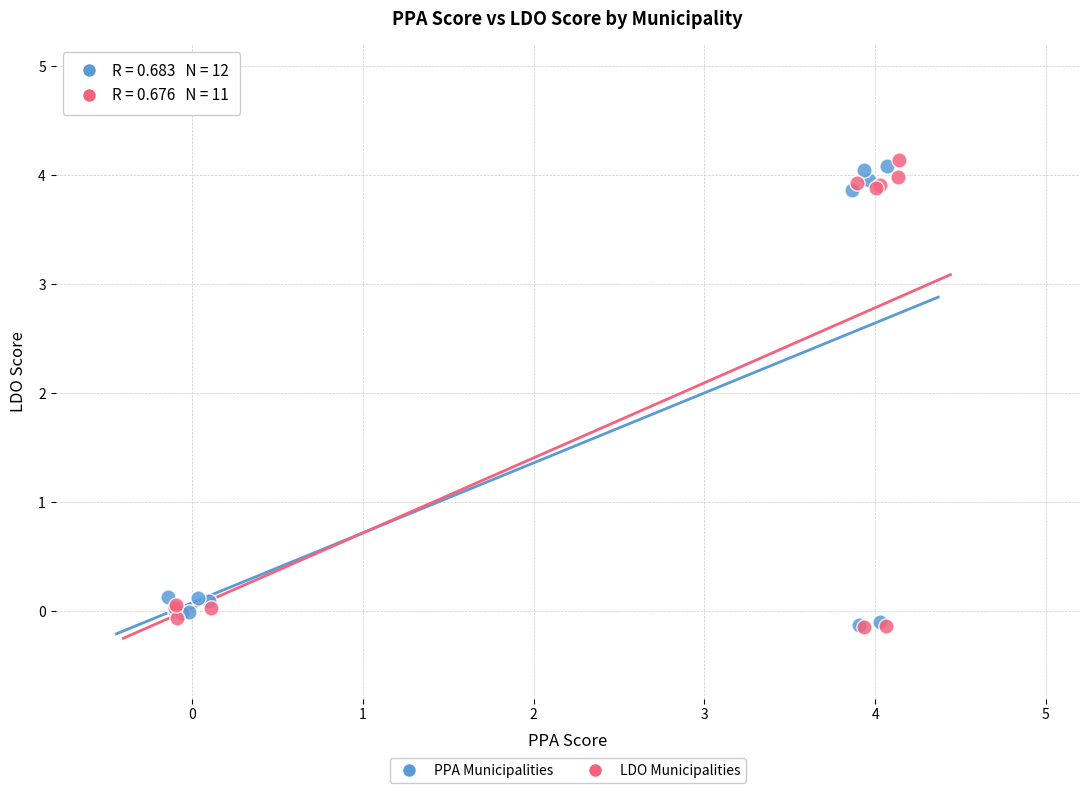

What are all the series names shown in the legend?

PPA Municipalities, LDO Municipalities